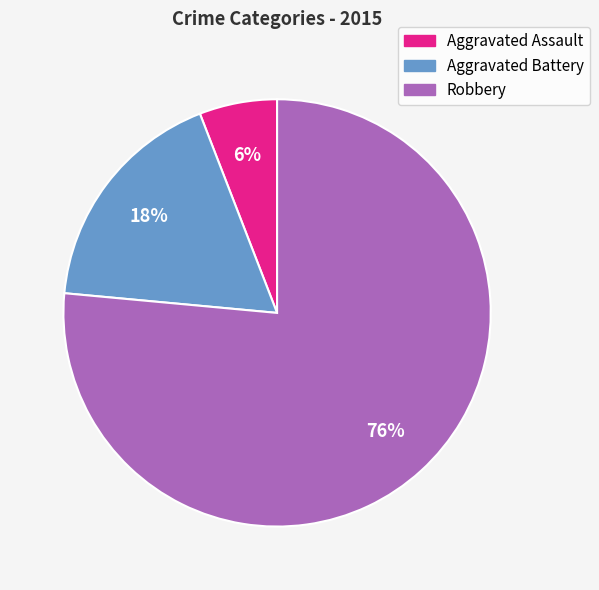

Which category has the smallest portion of the pie?

Aggravated Assault